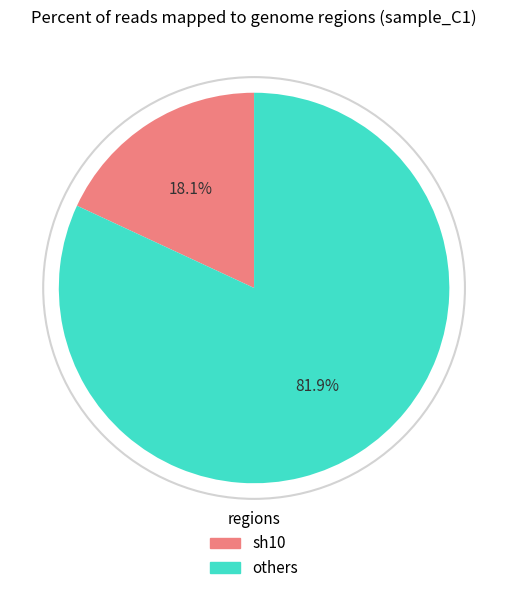

Is there a majority slice in this chart?

Yes